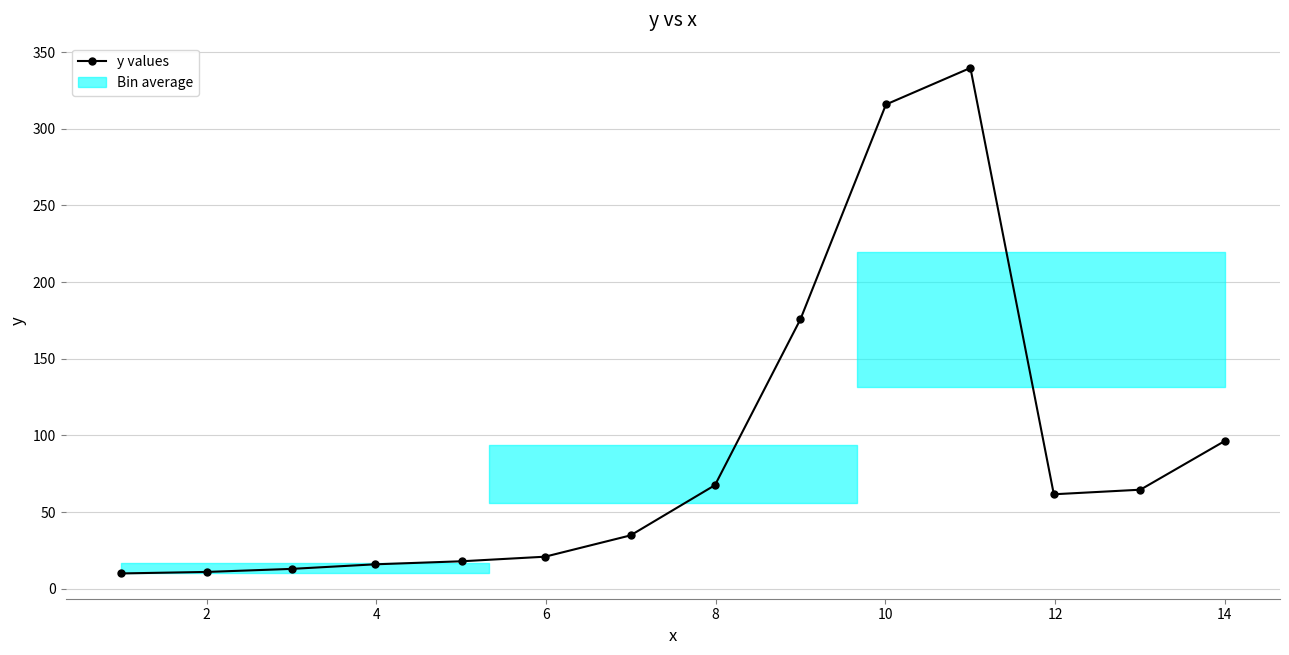

What is the value of the y values point at the 13th from the left?

64.6